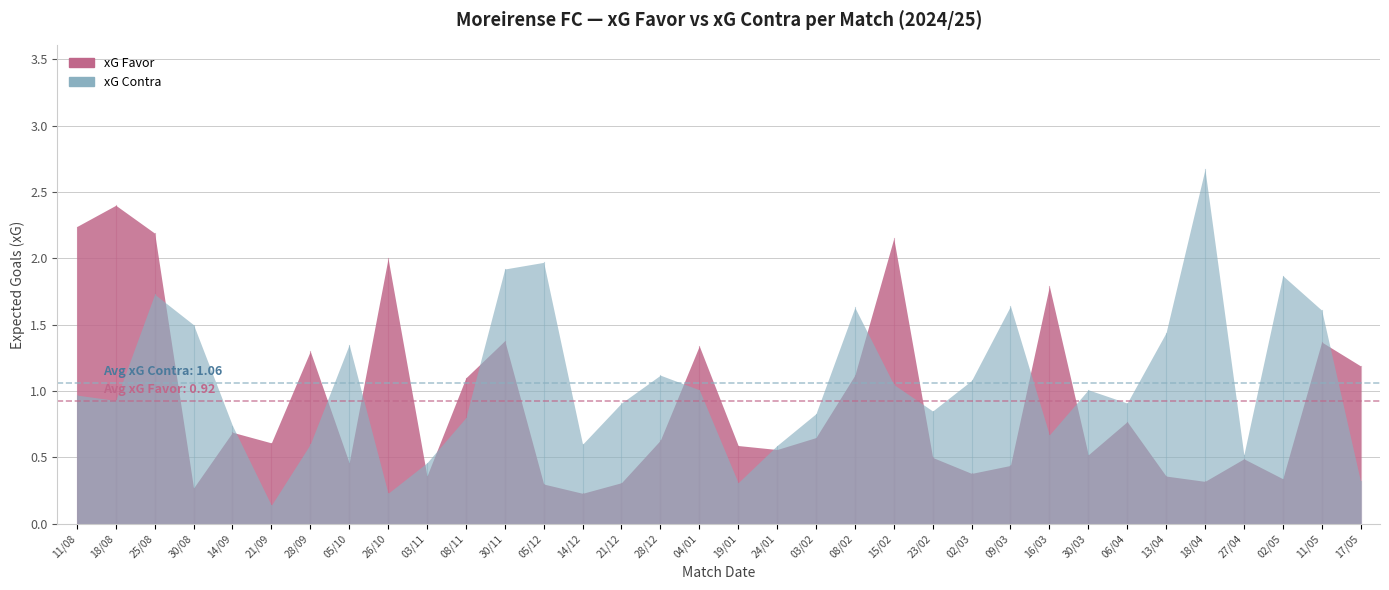

What is the sum of the xG Contra values at 14/12 and 11/08?

1.6